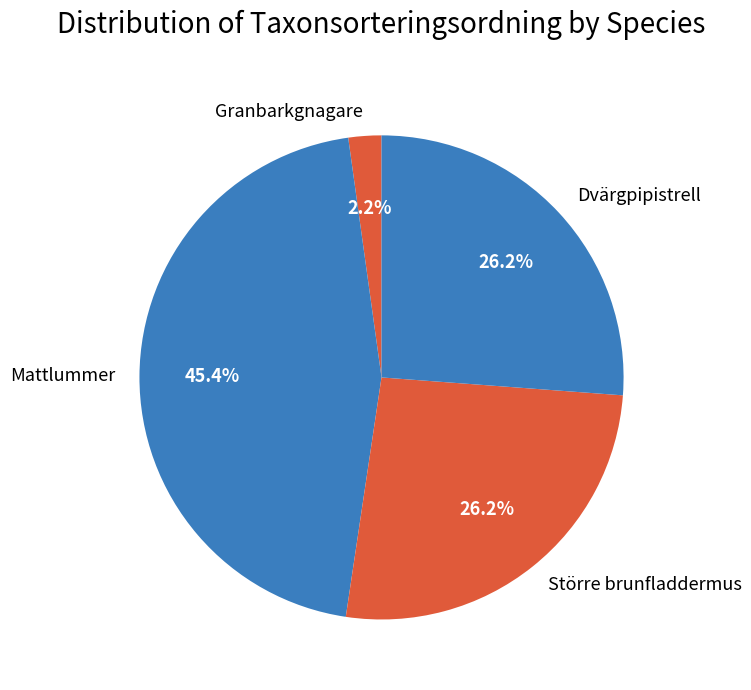

Between Granbarkgnagare and Större brunfladdermus, which is larger?

Större brunfladdermus